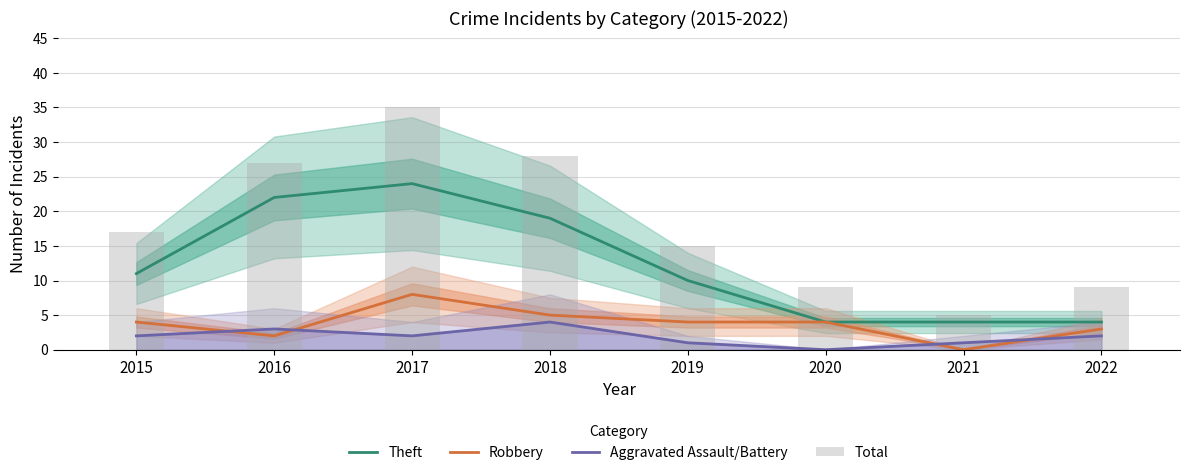

Which series changed the most between 2016 and 2017?

Total